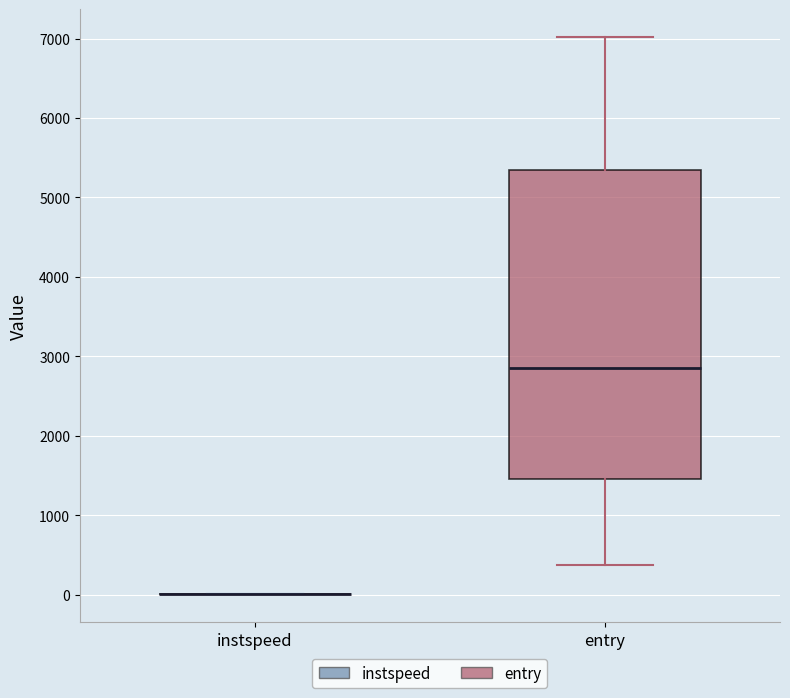

Reading left to right, read every box against the y-axis: the position of its median line, the range the box covers, and the ends of its whiskers. The values are not printed on the chart, so give them approximately, as read against the axis.

instspeed: box collapsed to a line at 0, whiskers 0 to 0
entry: median 2900, box 1500 to 5300, whiskers 400 to 7000